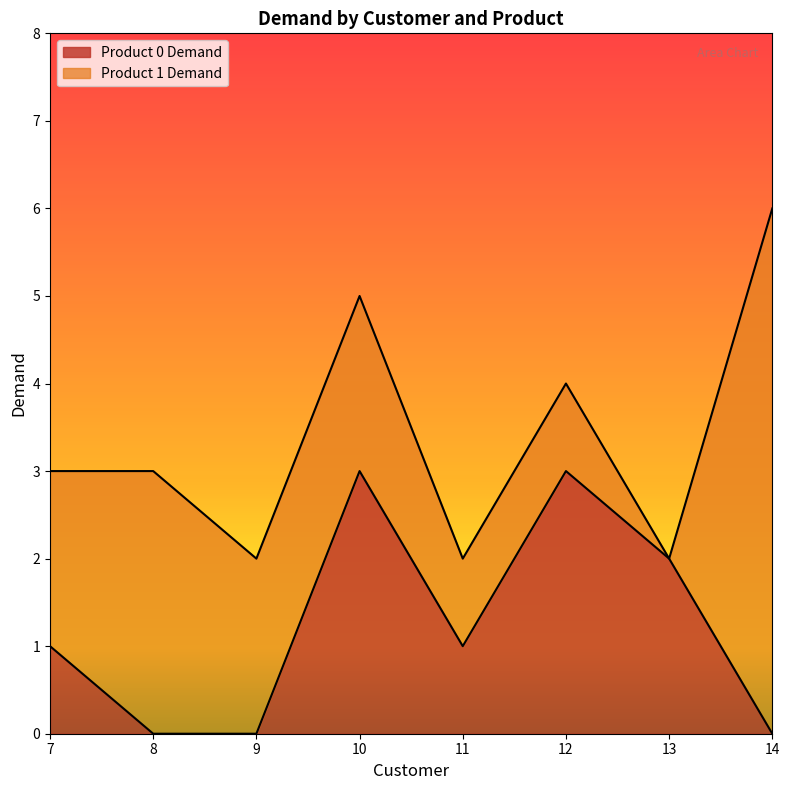

Between 12 and 10, which is larger?

12